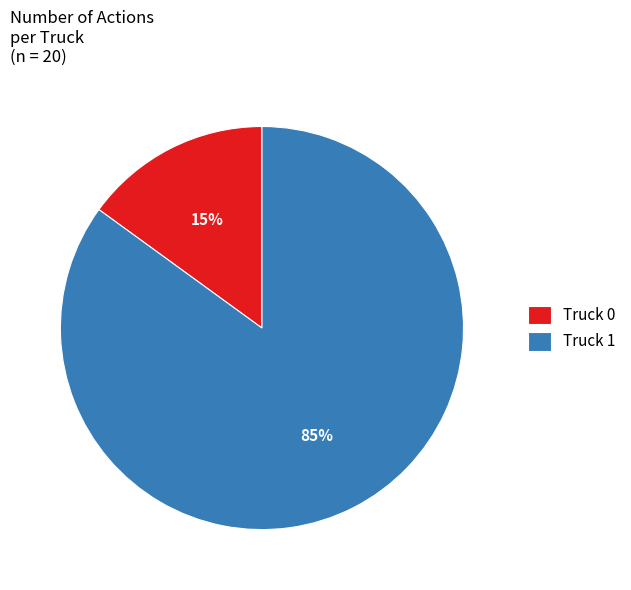

Rank the categories by value from lowest to highest.

Truck 0, Truck 1